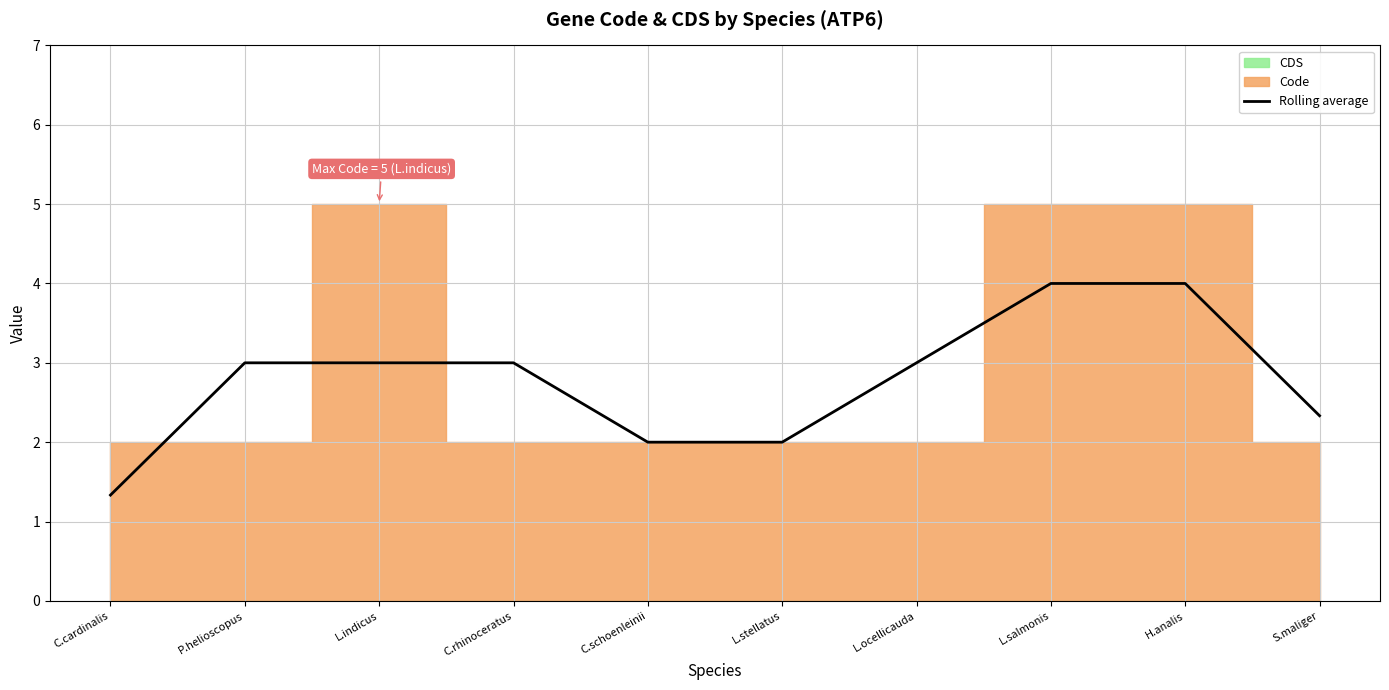

Which label corresponds to the smallest value in the chart?

C.cardinalis